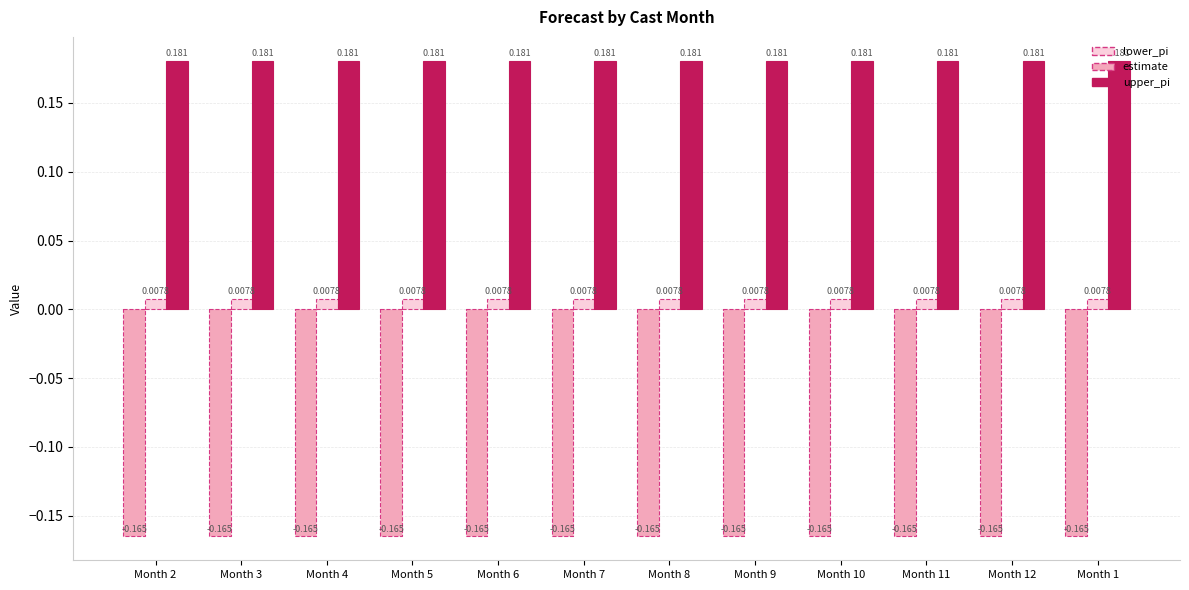

Does the chart contain any negative values?

Yes